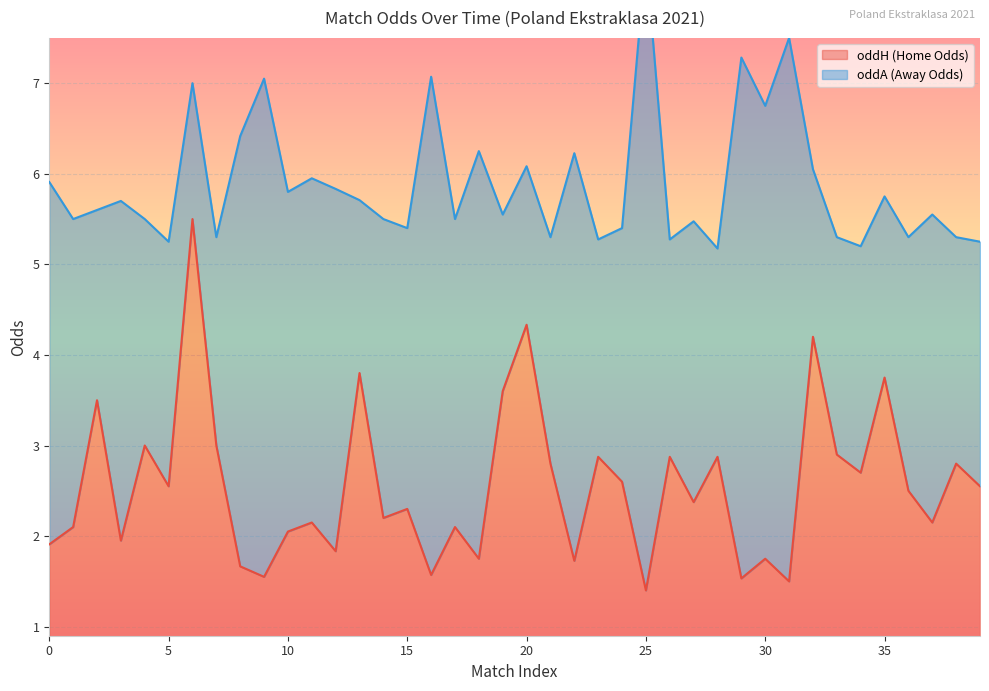

At which label does oddA_op reach its peak?

25